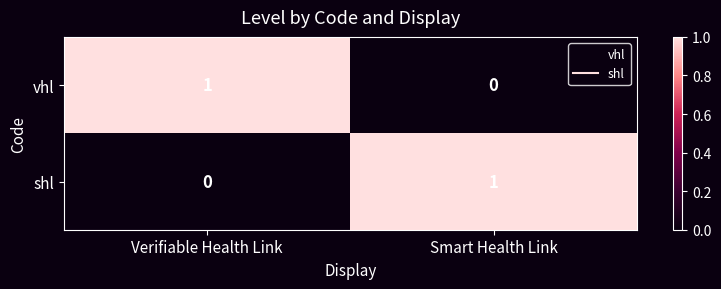

Where is vhl nearest to the value 0?

Smart Health Link